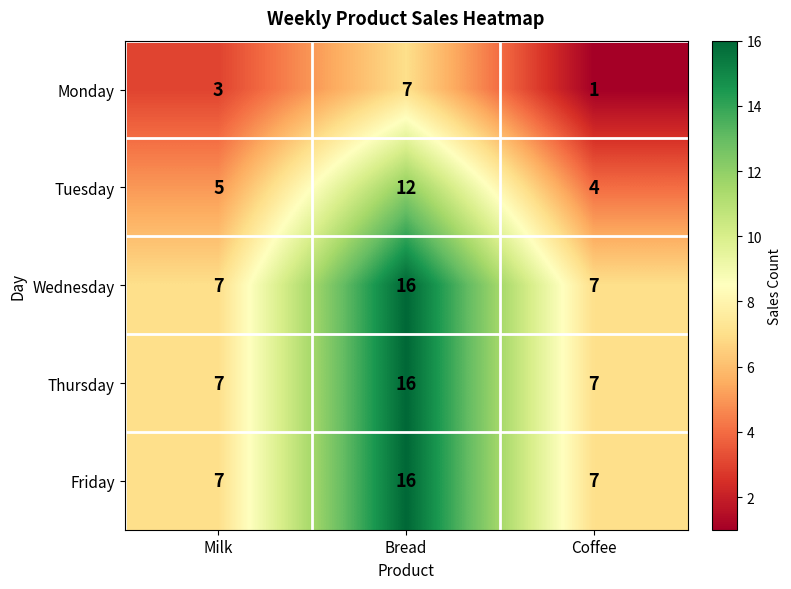

The value of Friday at Milk is 11. True or false?

False